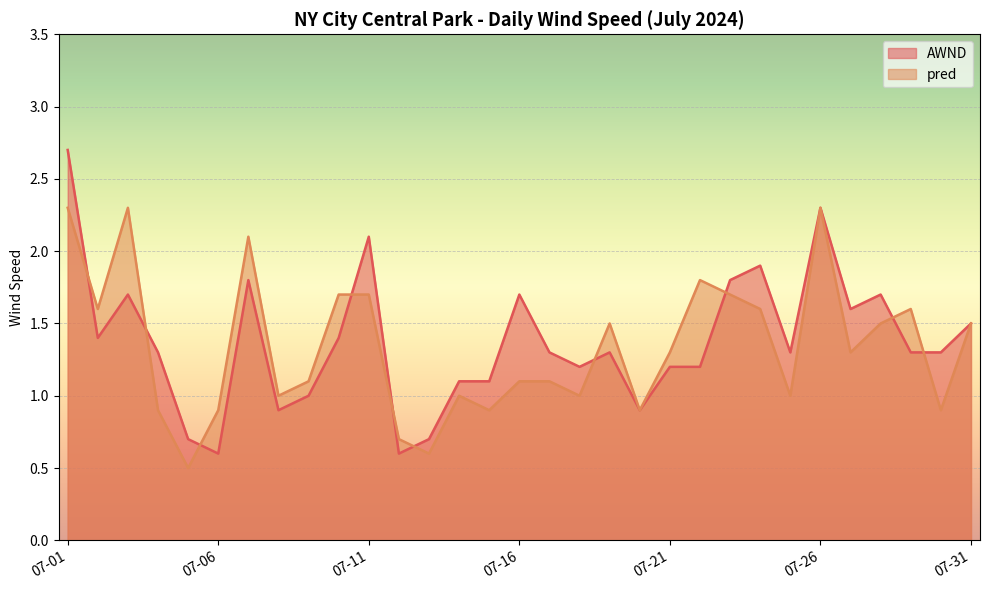

List the series in order of their peak value, lowest first.

pred, AWND